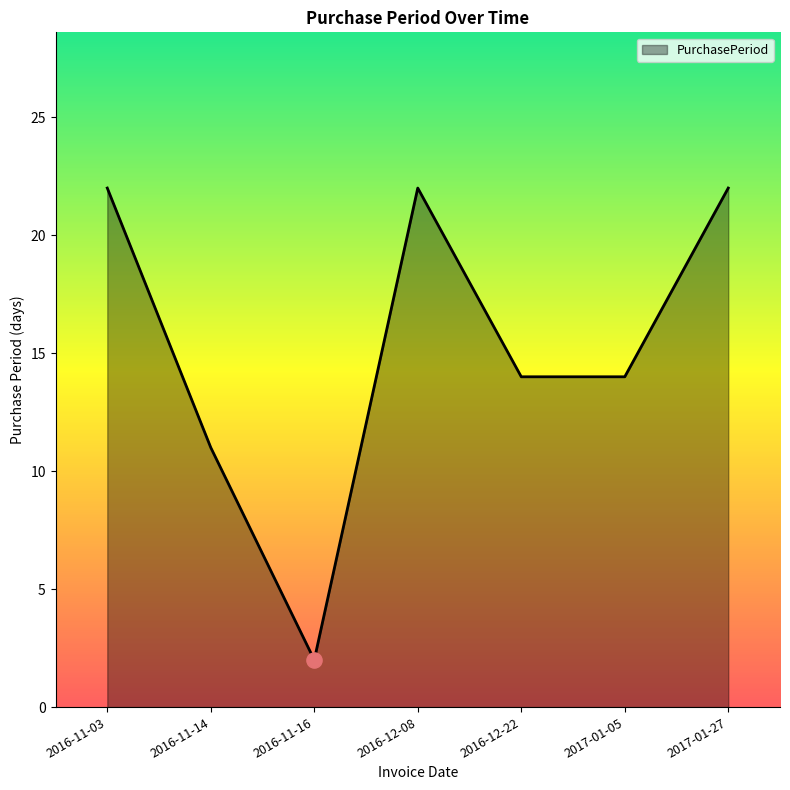

What is the change in value from 2016-11-14 to 2016-12-08?

+11